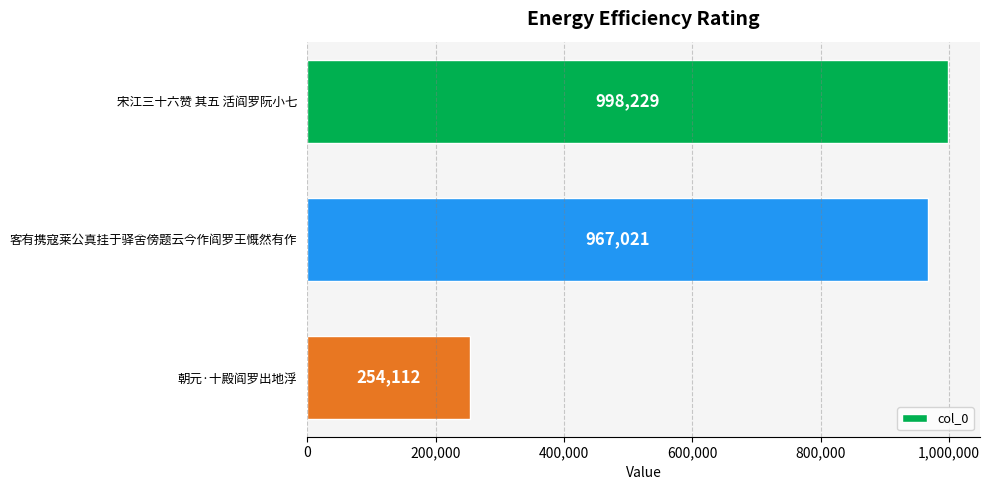

How many values are below 967021?

1